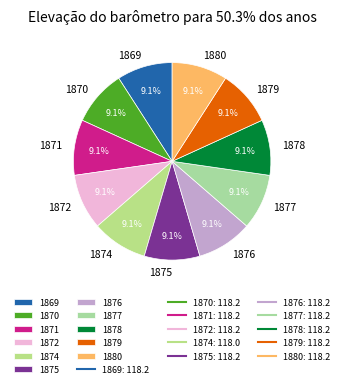

Is there a majority slice in this chart?

No